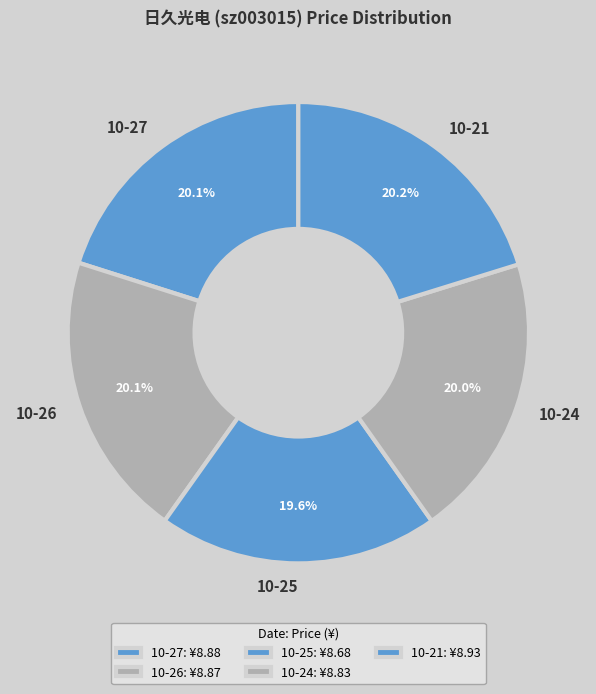

Do 10-27 and 10-25 together represent more than half of the pie?

No